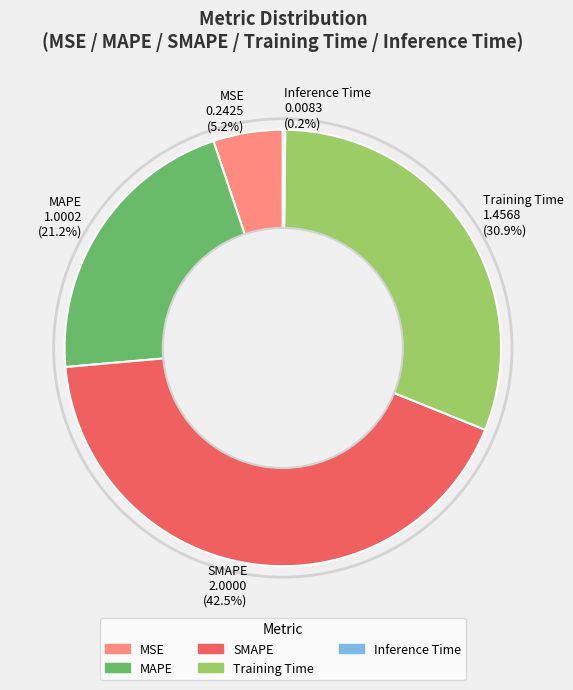

Which slice is the largest?

SMAPE